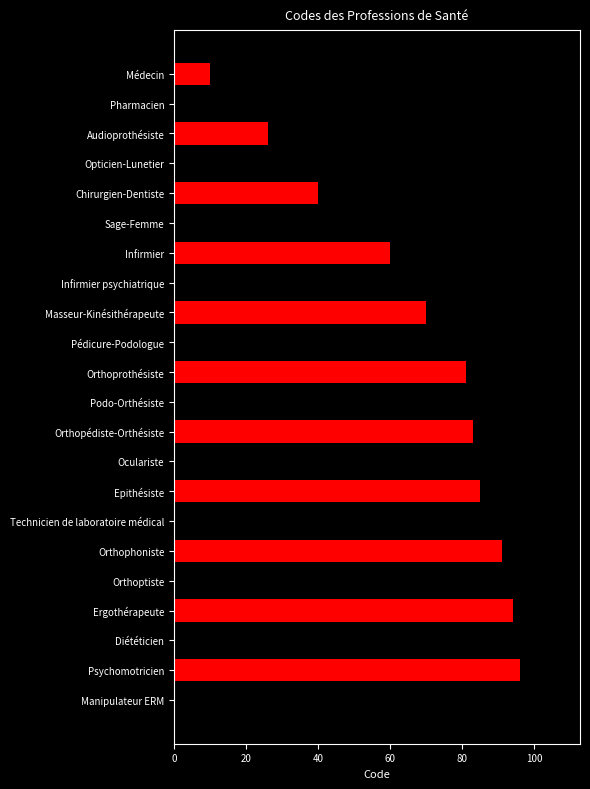

Does the chart contain stacked bars?

No